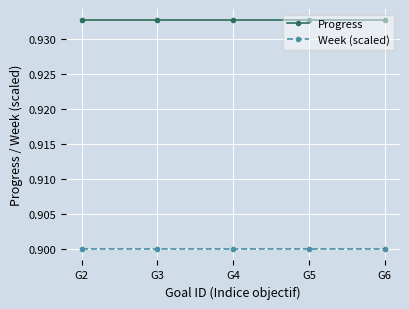

At how many categories does at least one series exceed 0?

5